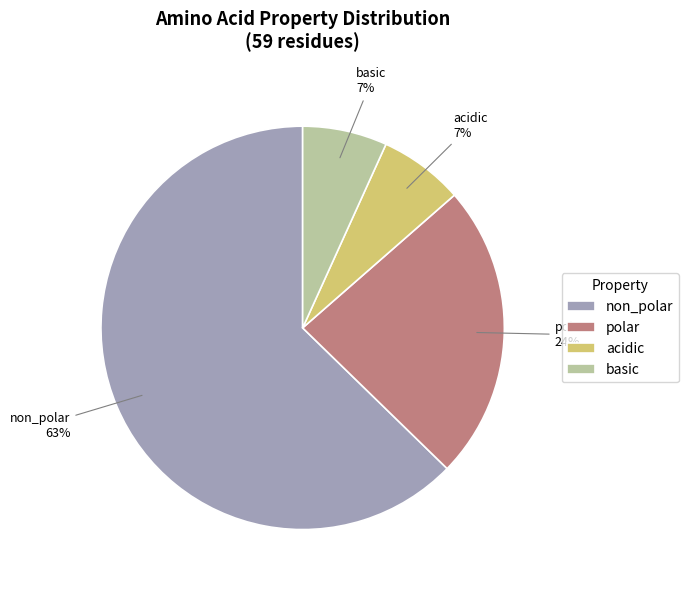

Do basic and acidic together represent more than half of the pie?

No